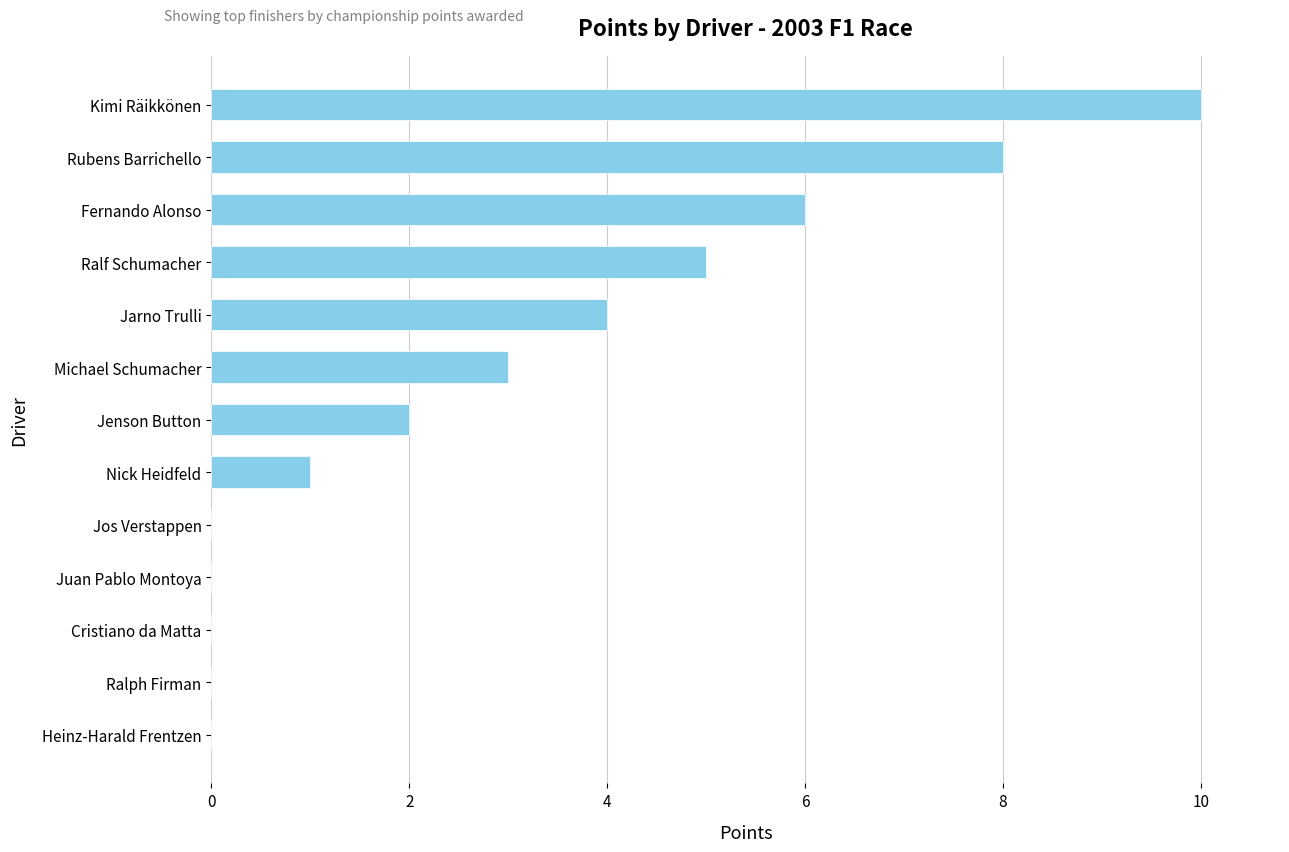

True or false: the data shows 3 at Jarno Trulli.

False